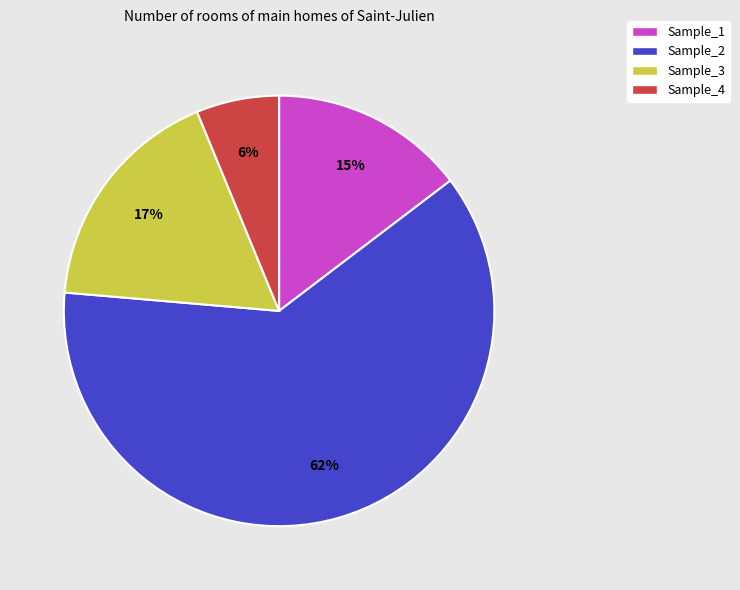

To the nearest percent, what percentage of the pie is Sample_3?

17%